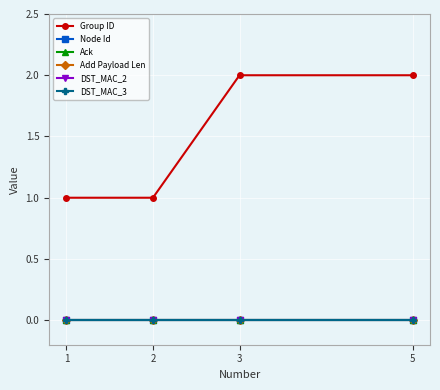

What is the total value across all series at 5?

2